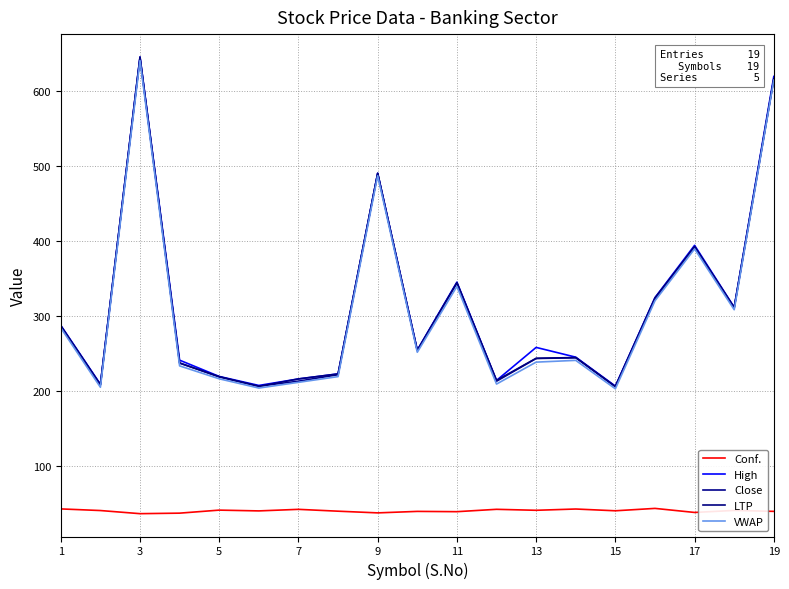

Does the chart have visible grid lines?

Yes